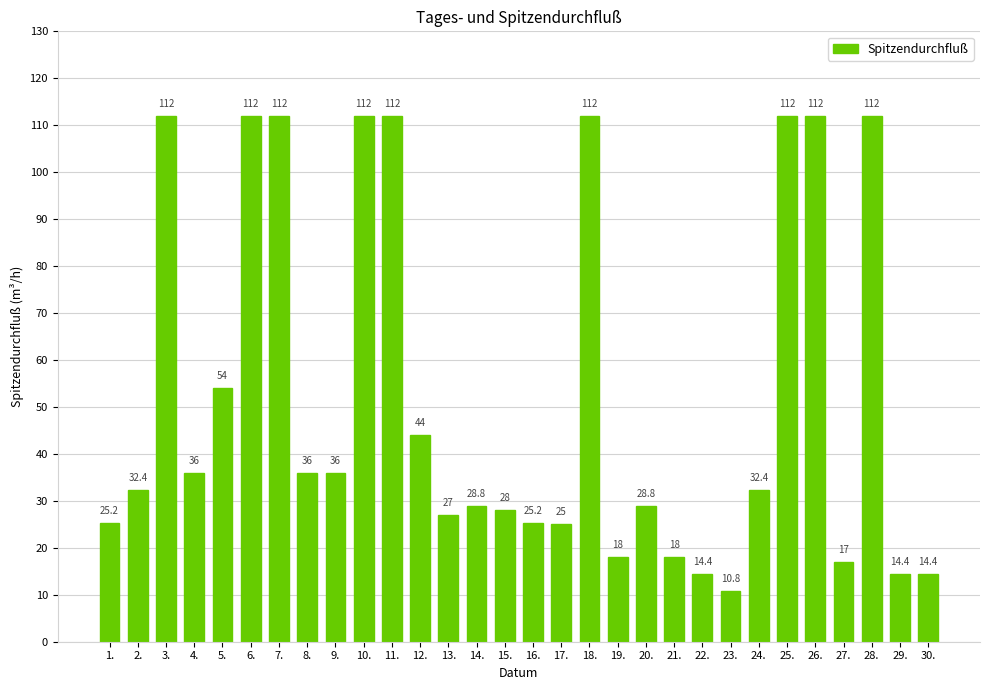

Is it true that the value at 29. is 14.4?

True